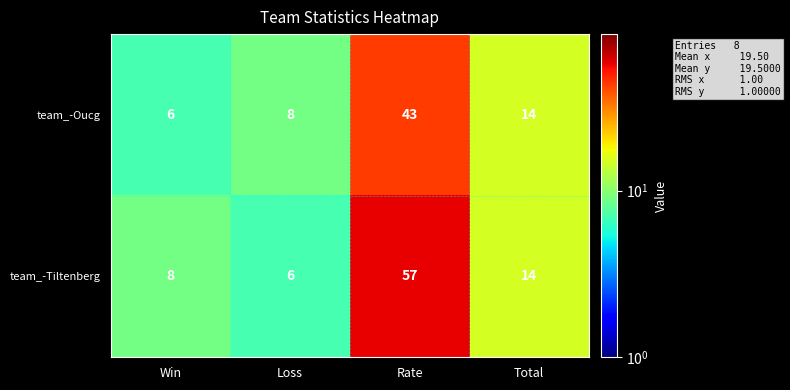

At which category does the chart reach its peak across all series?

Rate